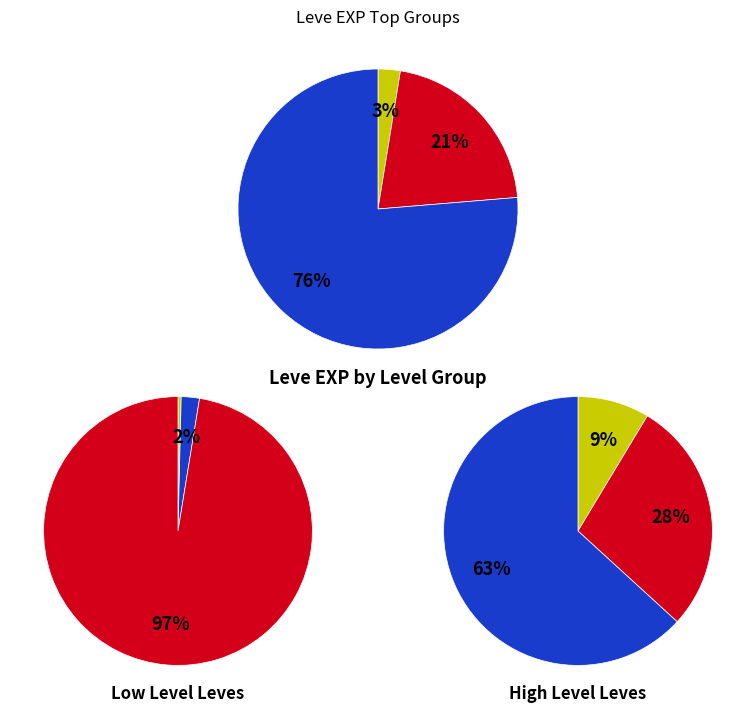

Is Leve Level 20 the majority of the pie?

No